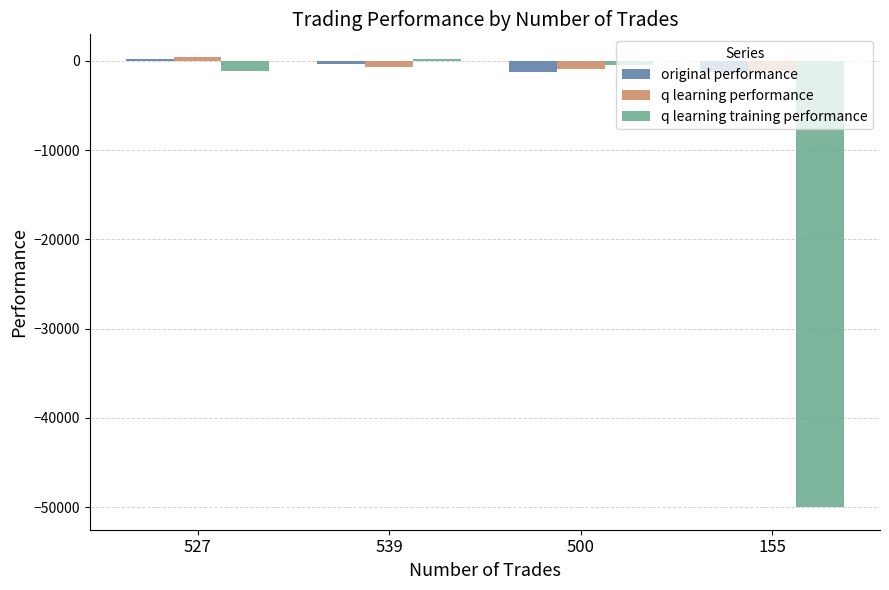

What is the minimum value shown in the chart?

-50000.0